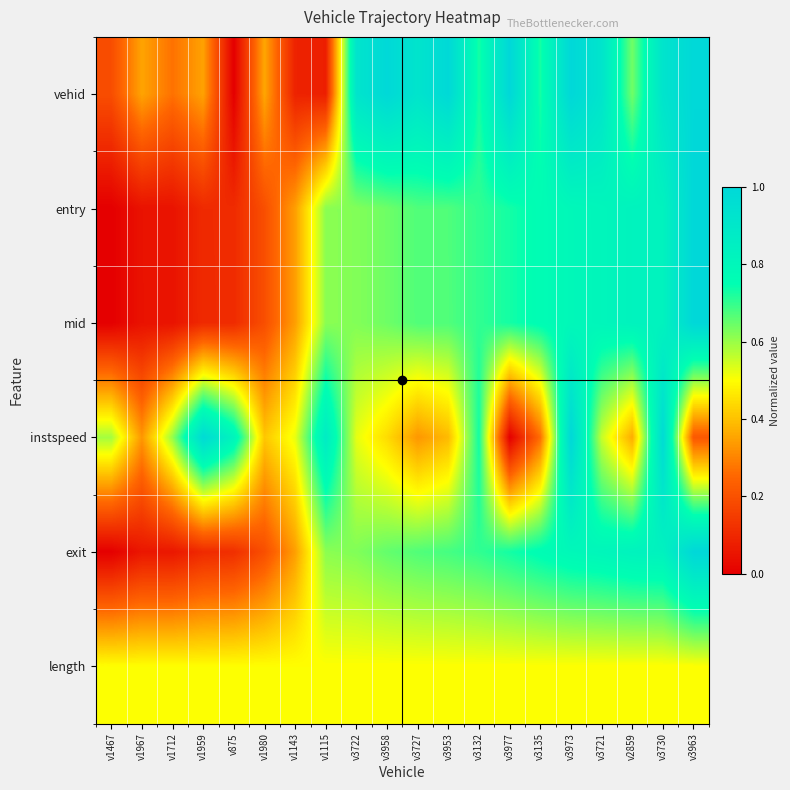

Which series has the largest range (max minus min)?

vehid